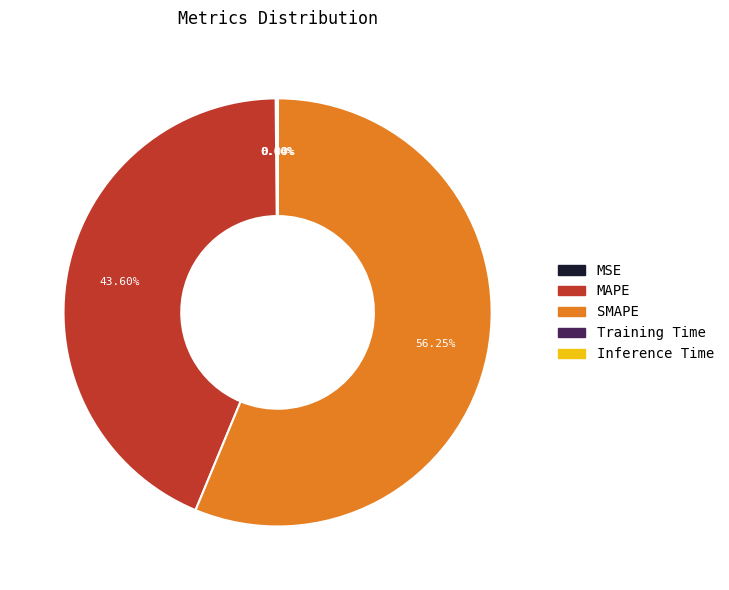

What is the largest slice in the pie chart?

SMAPE